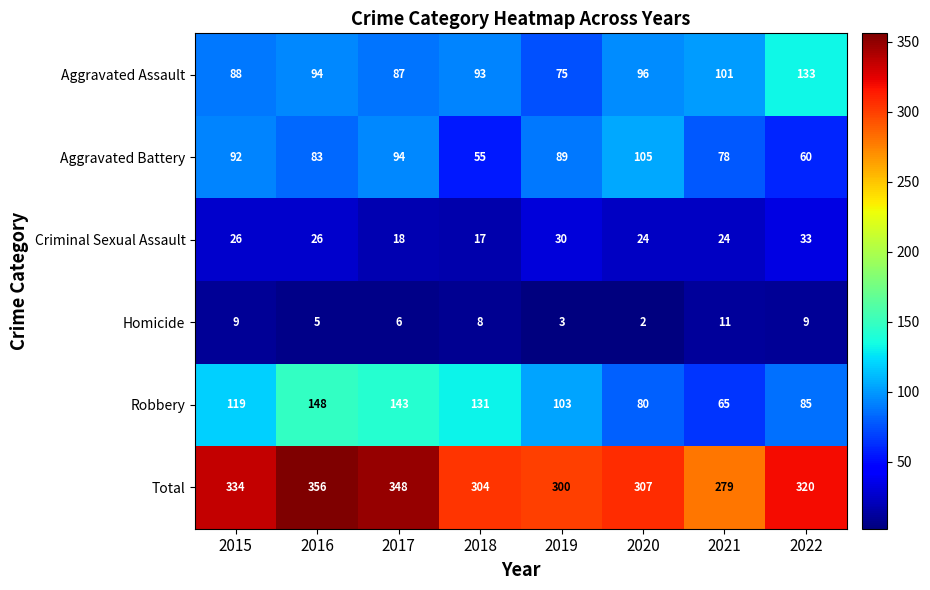

At which category does the chart reach its peak across all series?

2016